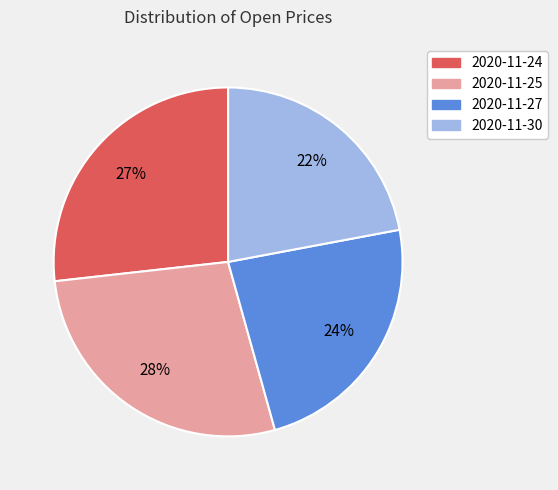

How many segments does this pie chart have?

4